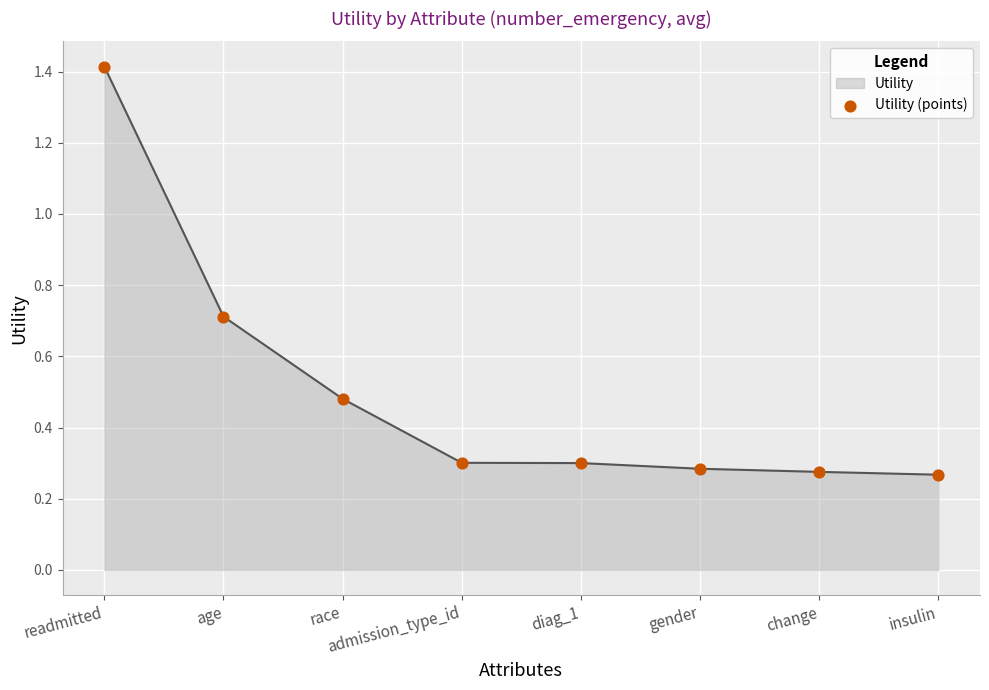

Between age and admission_type_id, which is larger?

age